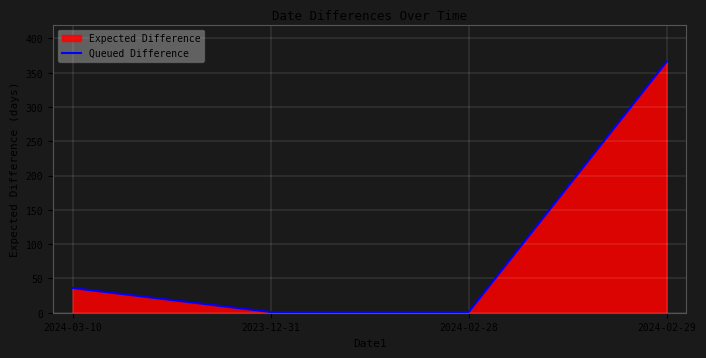

Read the value at 2024-02-28.

1